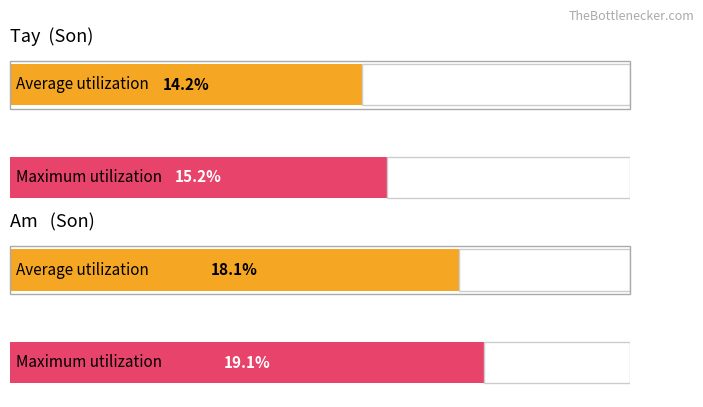

How many values in the Maximum utilization series exceed 19?

1